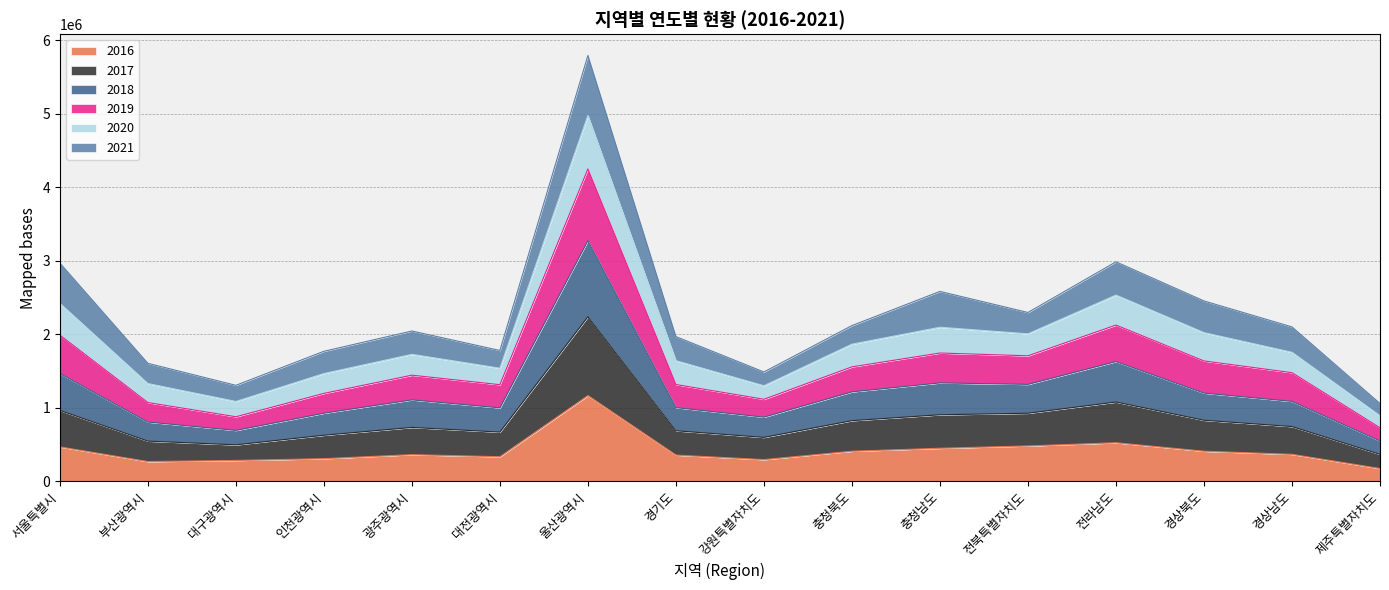

What position from the right is 경기도?

9